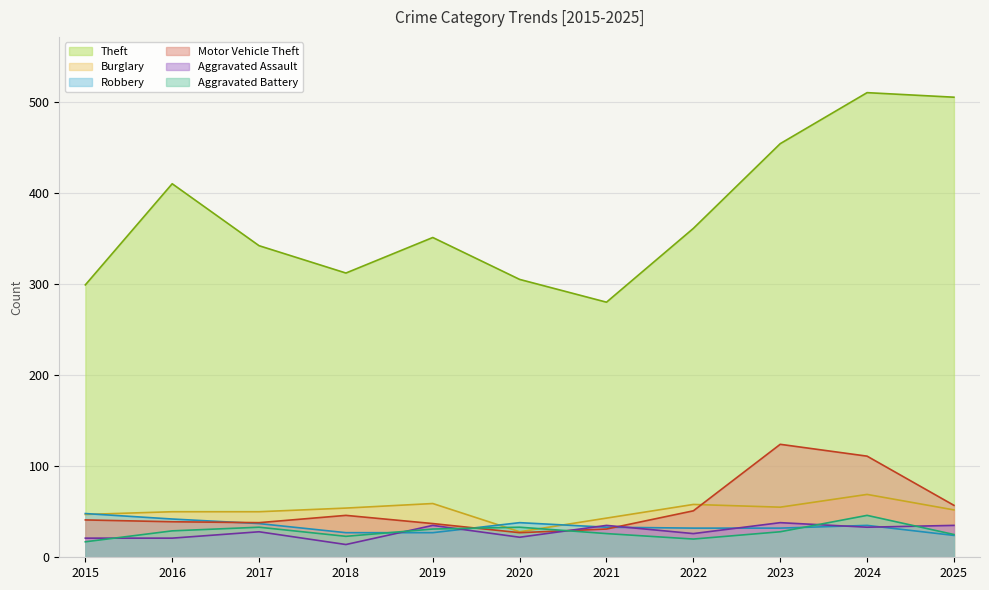

What is the spread (max minus min) of values at 2025?

481